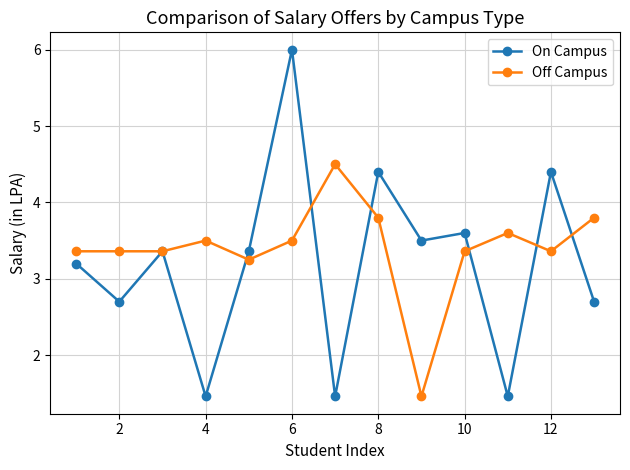

What is the value of the Off Campus point at the 7th from the left?

4.5